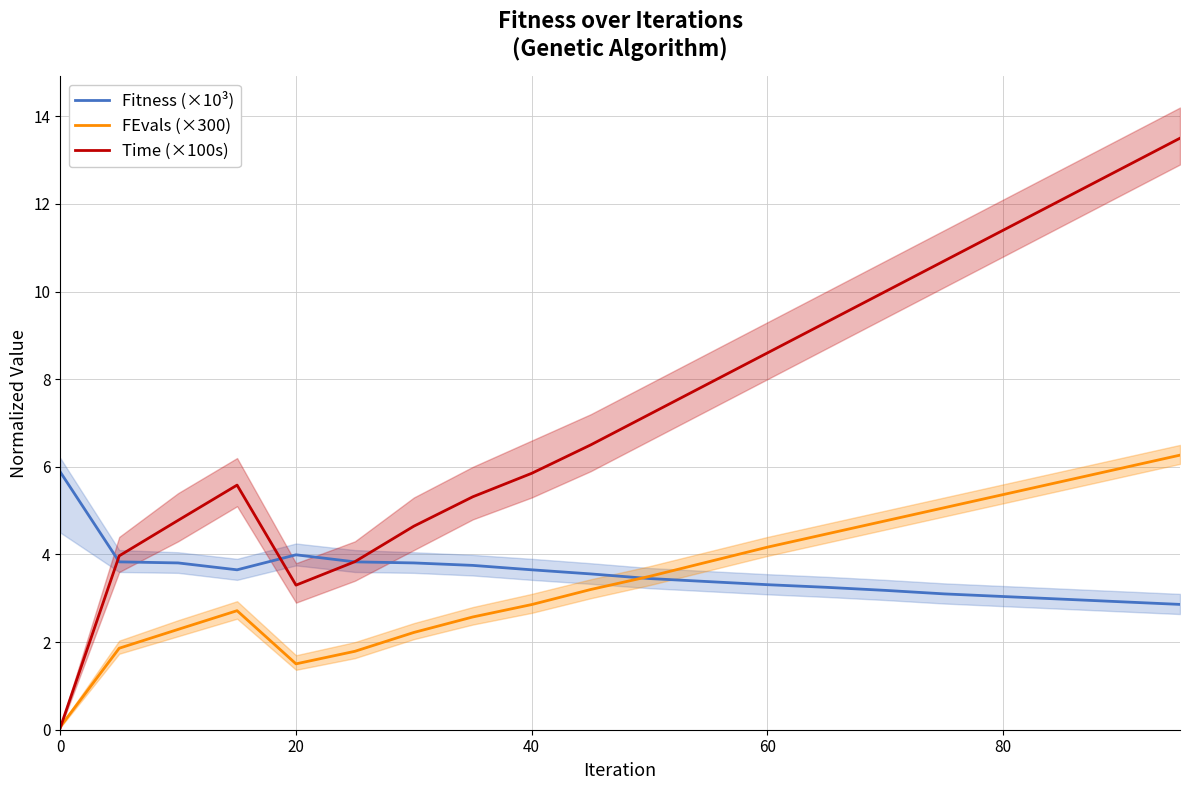

How many data points in FEvals (×300) are above 3?

11